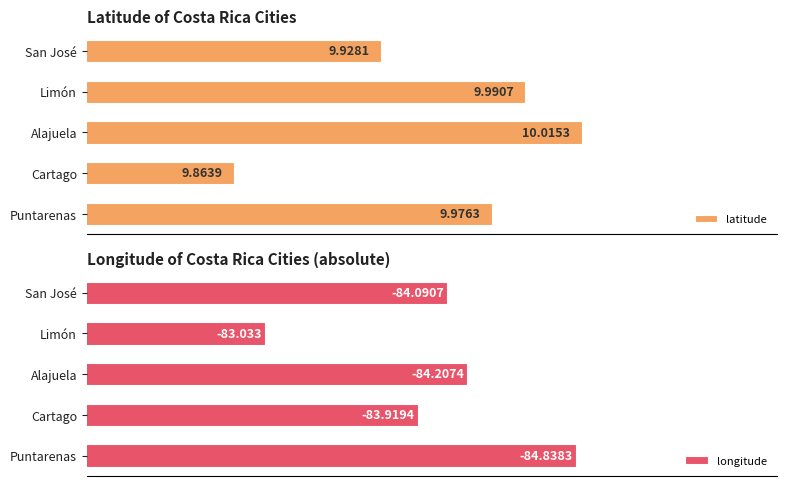

At which label does latitude reach its peak?

Alajuela